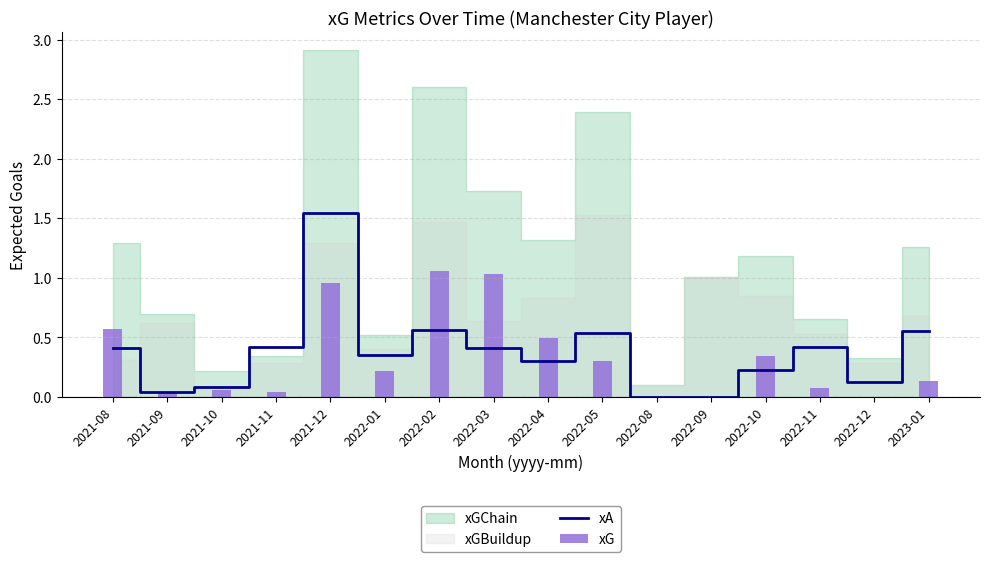

Is it true that xA equals 2.2 at 2021-12?

False